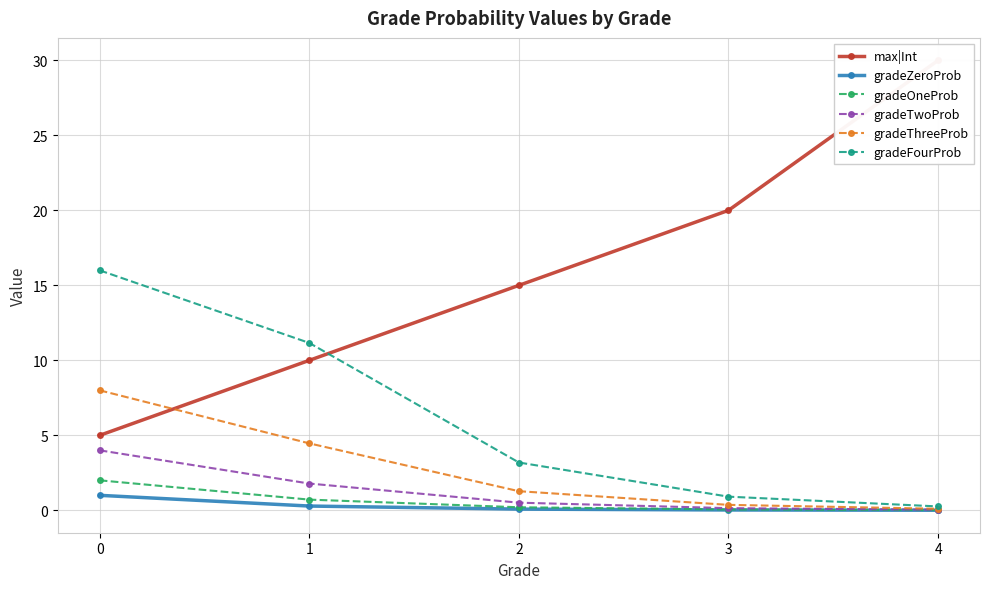

True or false: max|Int has more than 2 interior local peaks.

False